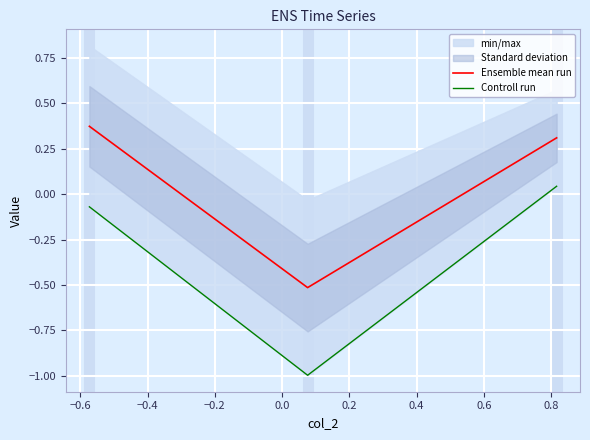

How many lines are shown in the chart?

2